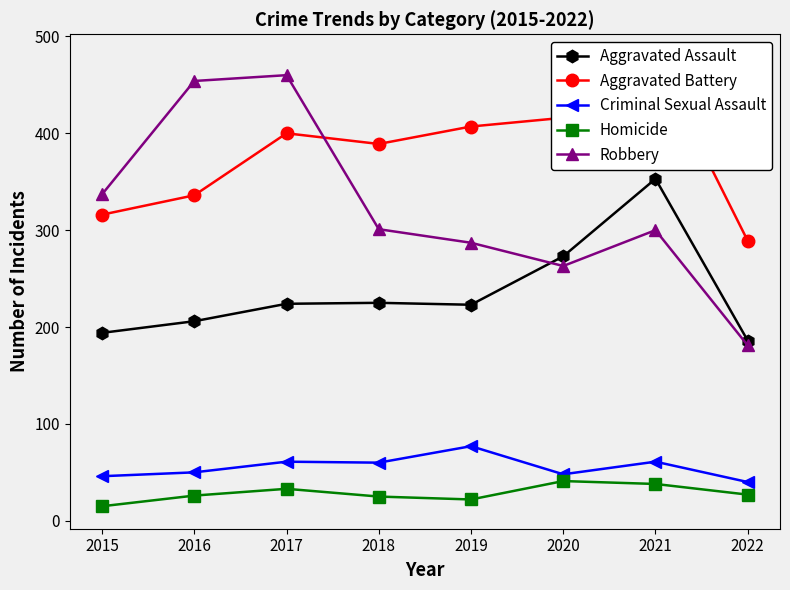

At how many categories does at least one series exceed 22?

8